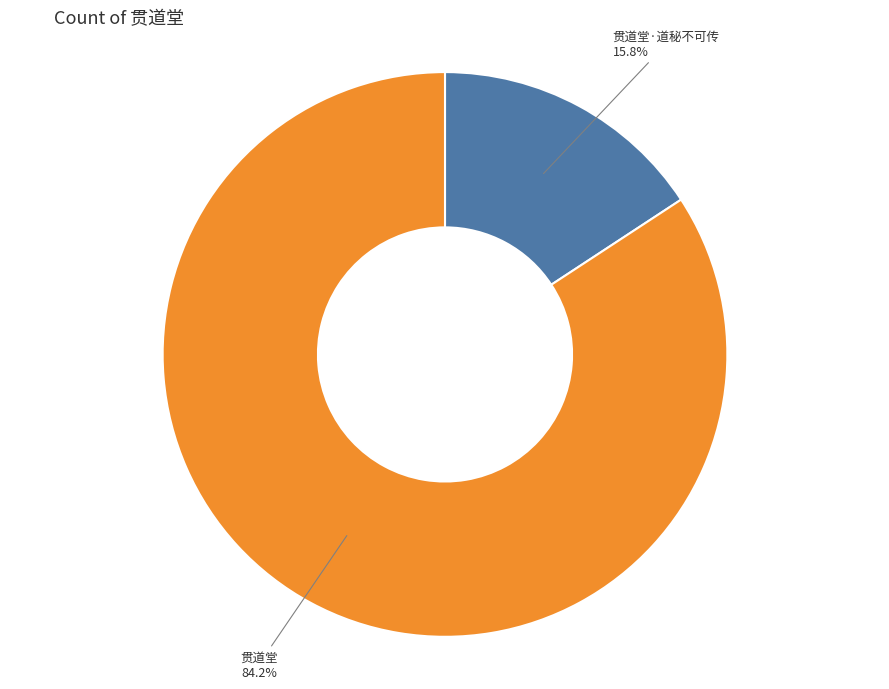

Which slice is the largest?

贯道堂